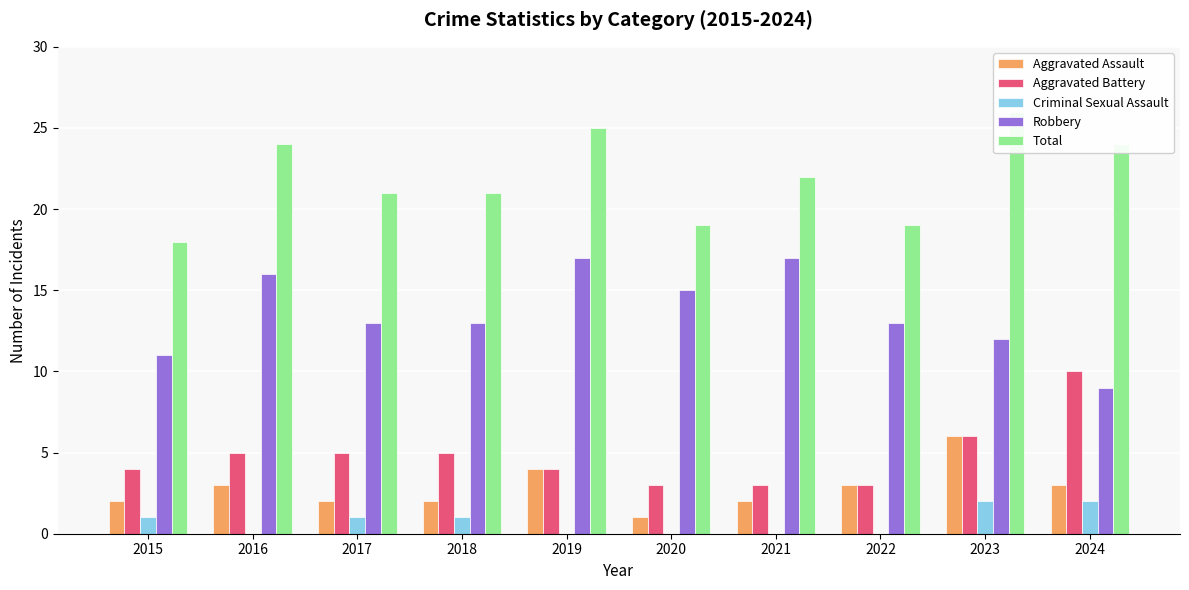

List the labels in order of Criminal Sexual Assault value, smallest first.

2016, 2019, 2020, 2021, 2022, 2015, 2017, 2018, 2023, 2024